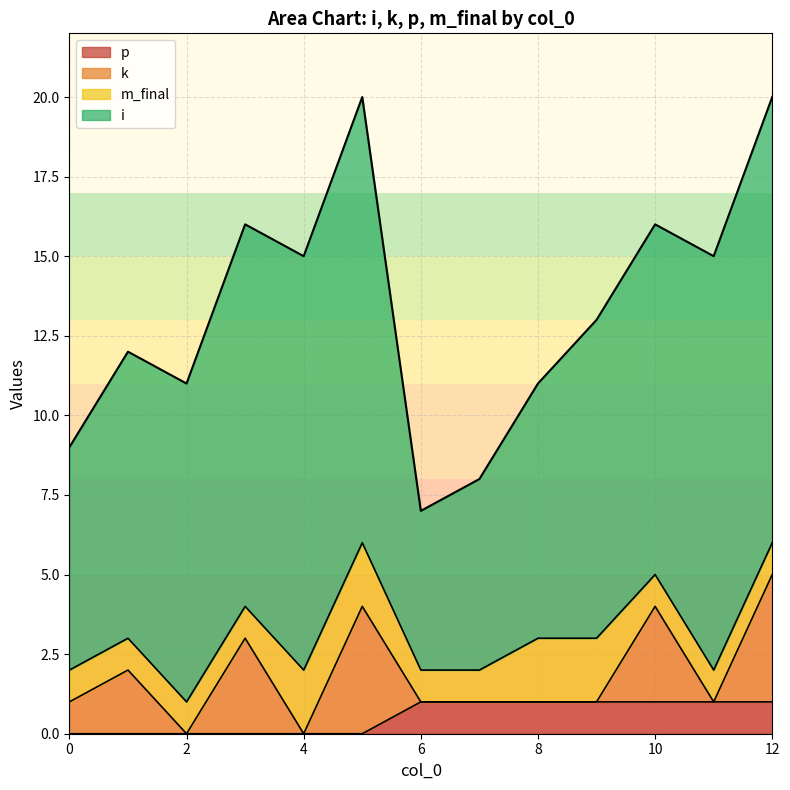

Which series has the widest spread of values?

i